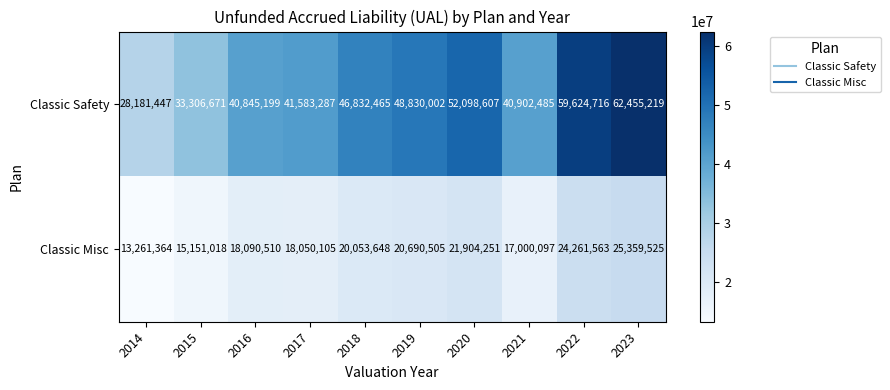

At which label is Classic Misc closest to 19310444?

2018